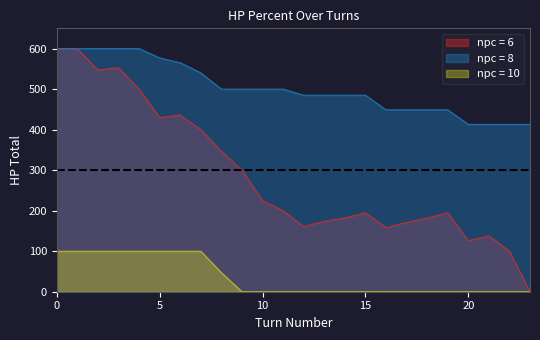

Between 18 and 17, which is larger?

18